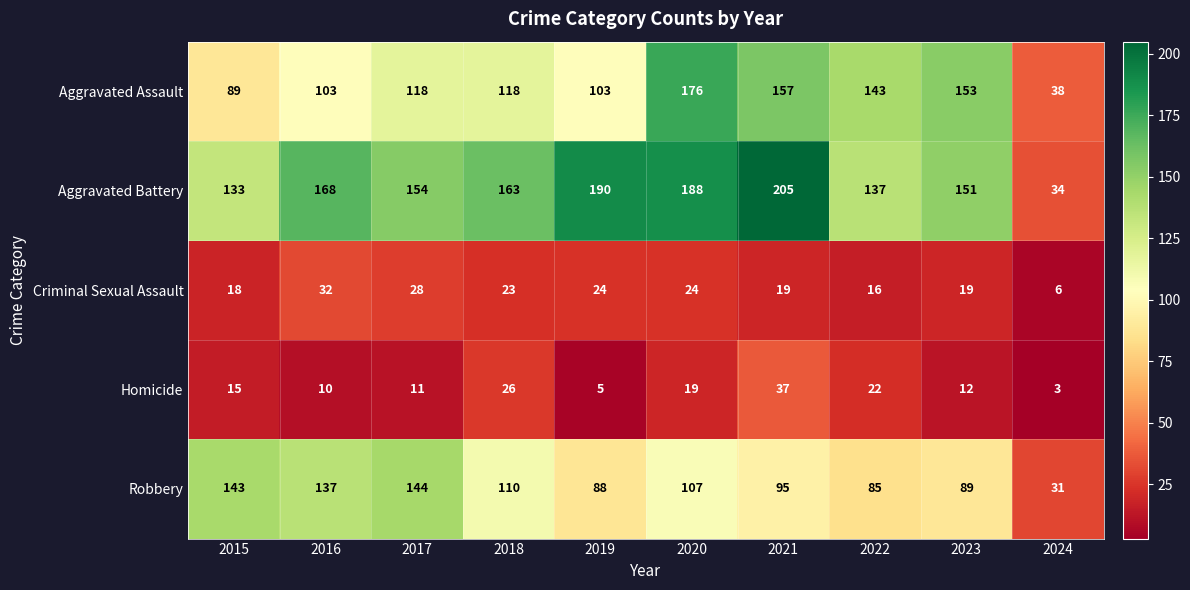

At which category is the sum across all series the highest?

2020